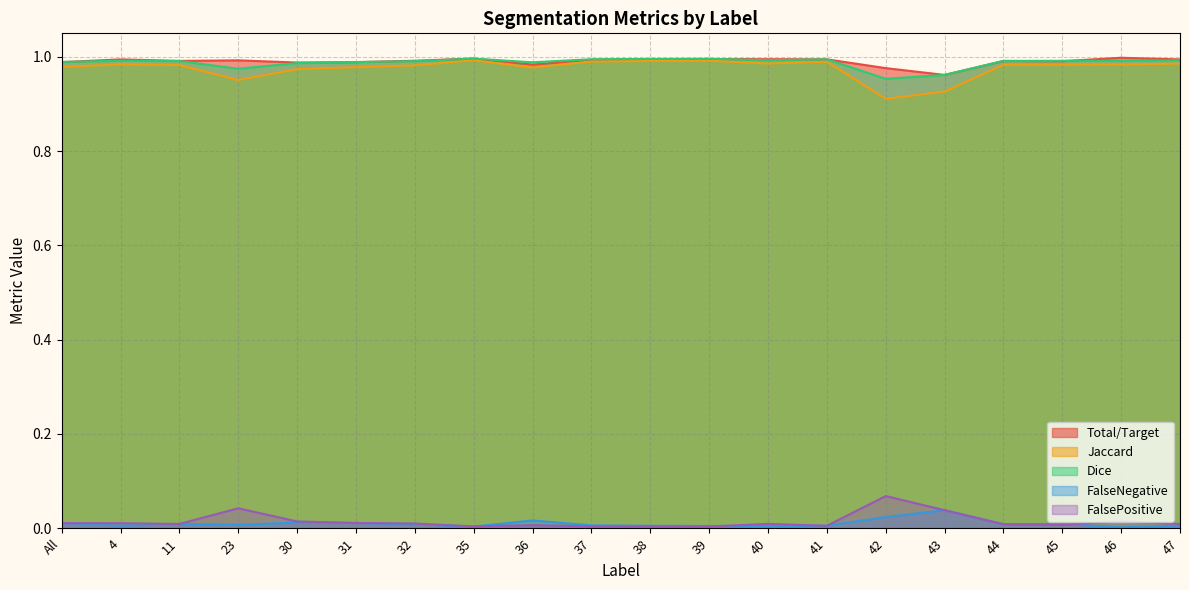

Rank the series at 36 from highest to lowest value.

Dice, Total/Target, Jaccard, FalseNegative, FalsePositive